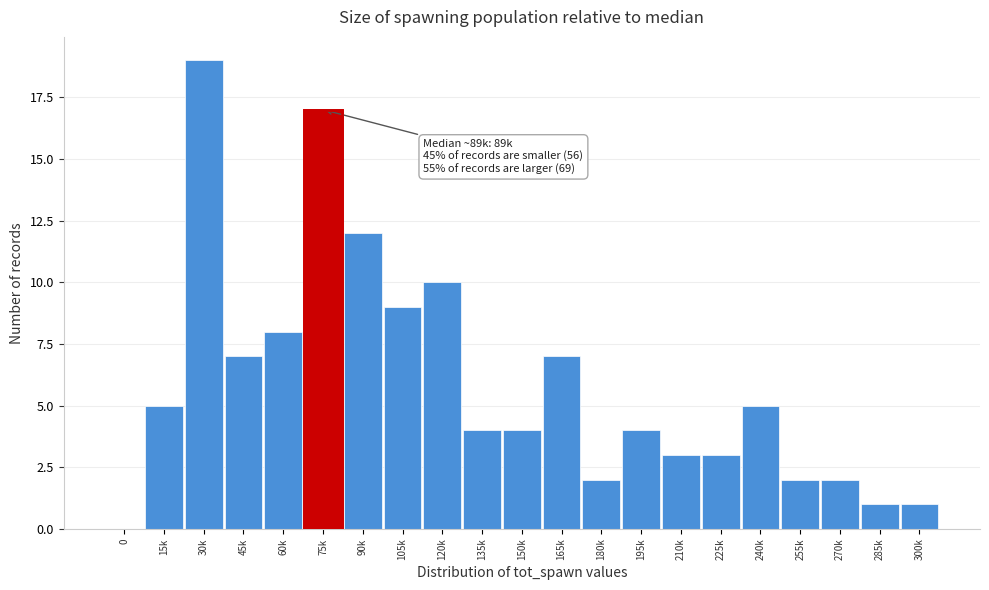

Reading left to right, transcribe all the data shown in this chart.

0=0	15k=5	30k=19	45k=7	60k=8	75k=17	90k=12	105k=9	120k=10	135k=4	150k=4	165k=7	180k=2	195k=4	210k=3	225k=3	240k=5	255k=2	270k=2	285k=1	300k=1